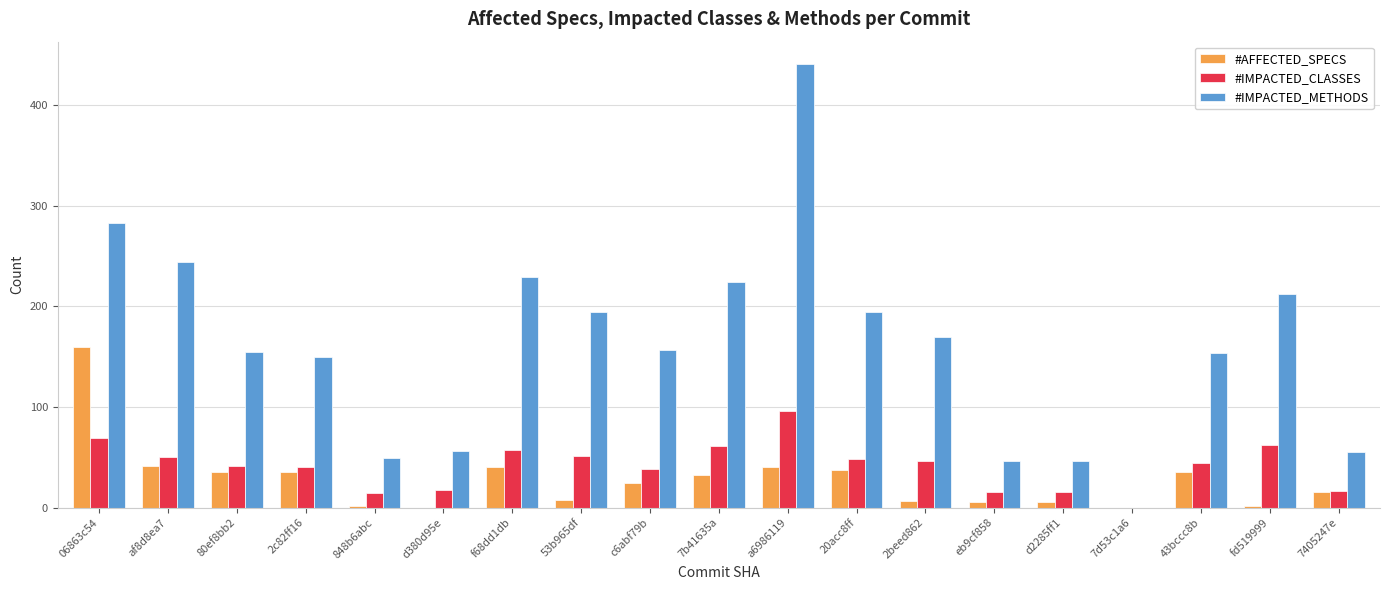

What are all the series names shown in the legend?

#AFFECTED_SPECS, #IMPACTED_CLASSES, #IMPACTED_METHODS